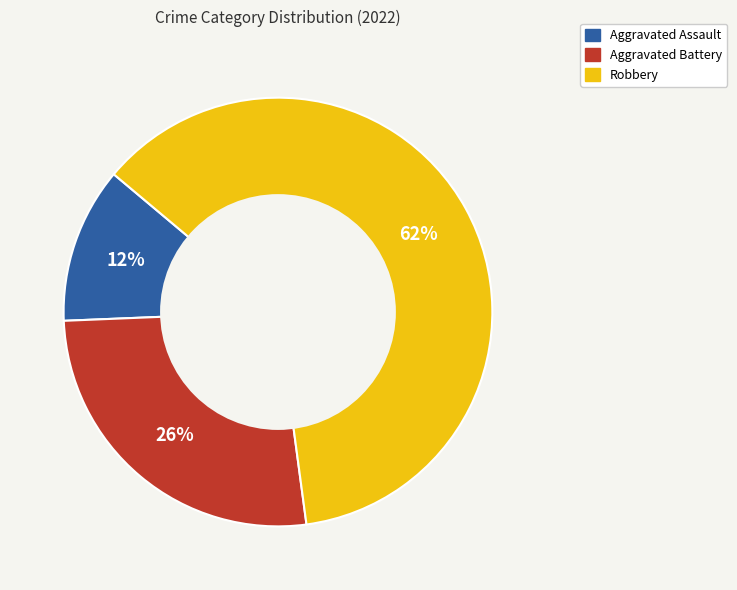

To the nearest percent, what percentage of the pie is Aggravated Assault?

12%